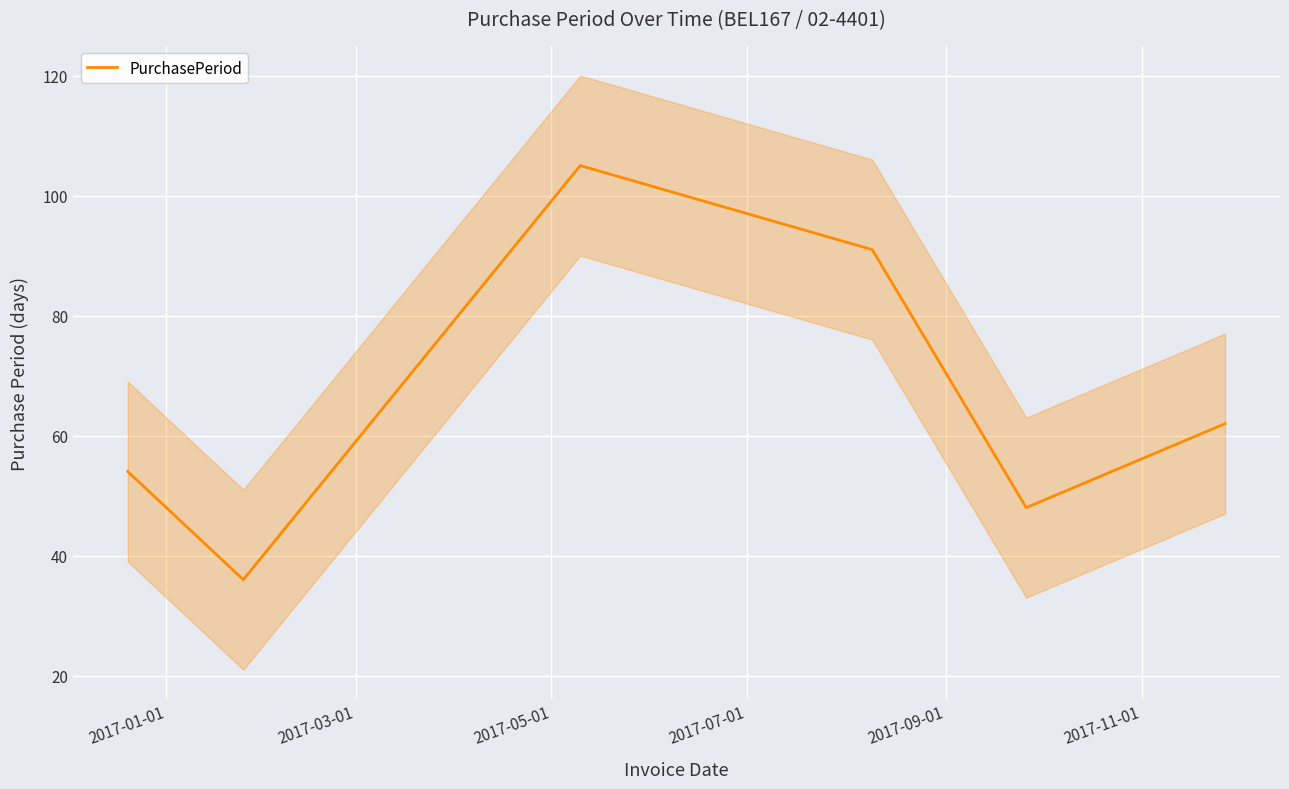

How many points are lower than both their immediate neighbors (excluding endpoints)?

2